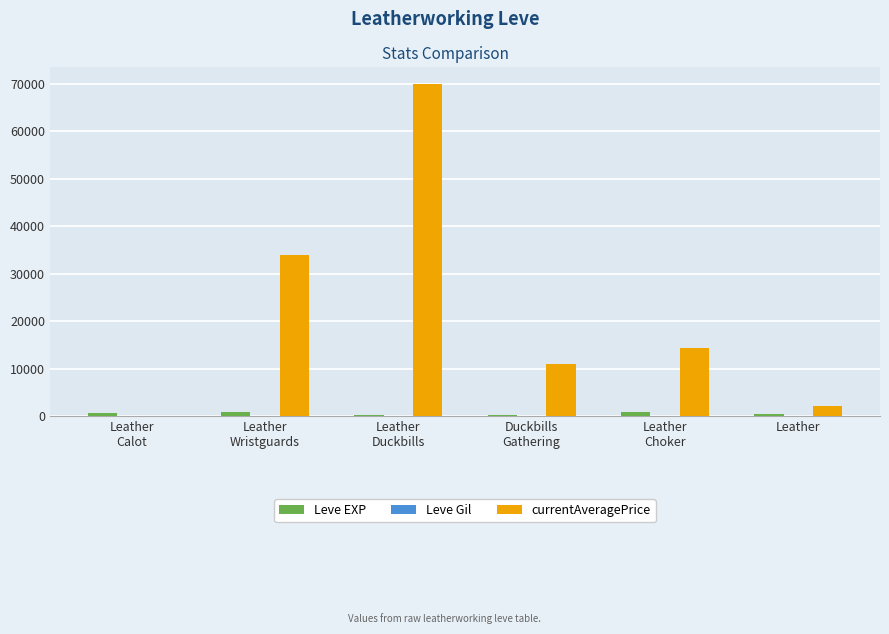

Count the number of categories in the chart.

6